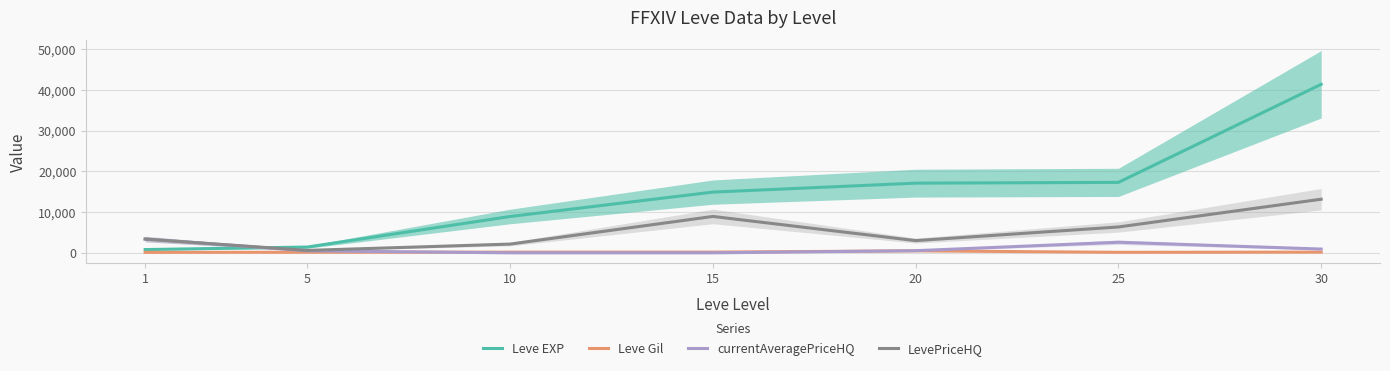

How many distinct data groups are displayed?

4